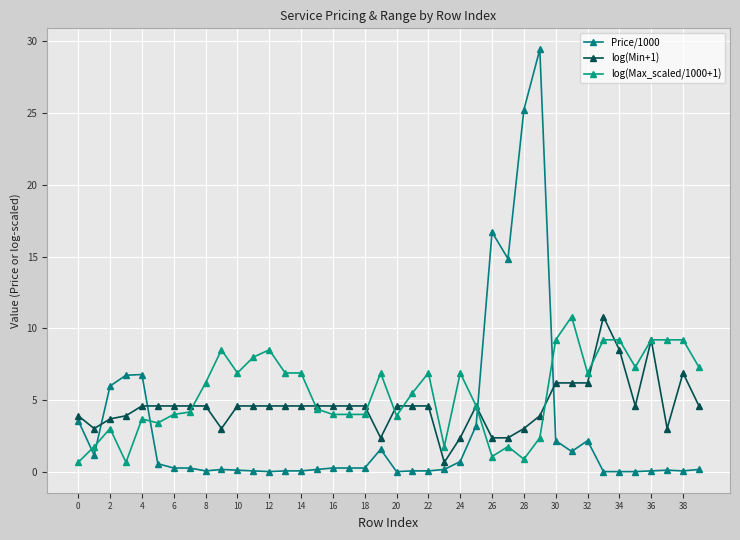

How many times do Price/1000 and log(Max_scaled/1000+1) cross each other?

5